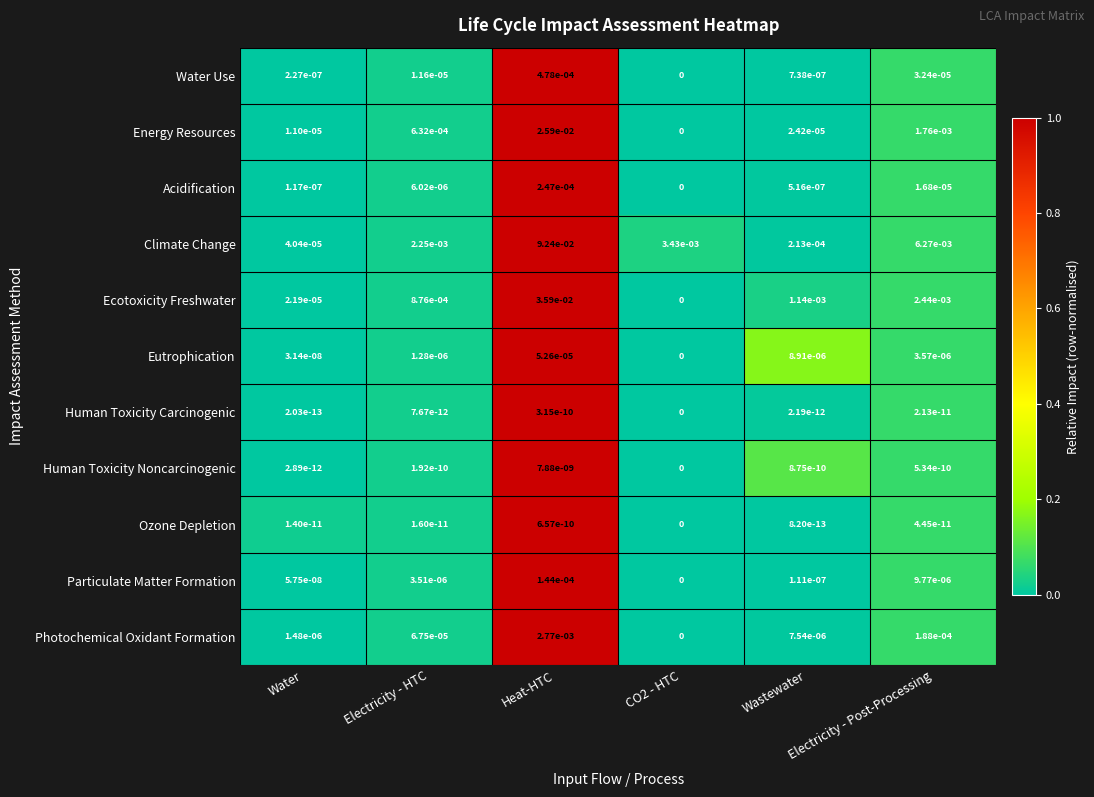

How many series are shown in this chart?

11